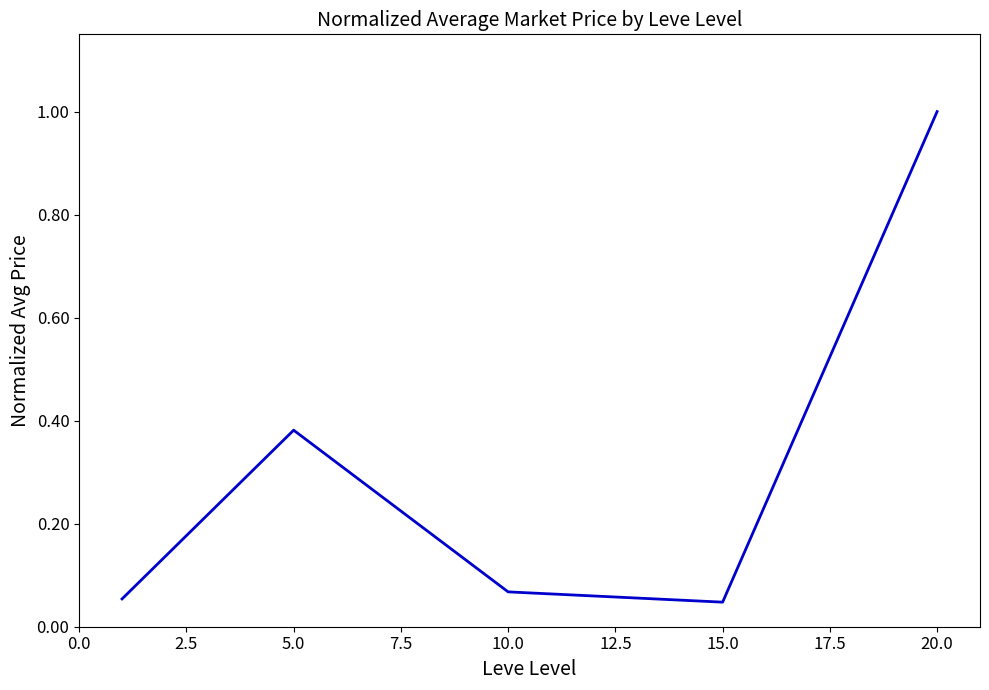

True or false: the data has more than 0 interior local peaks.

True